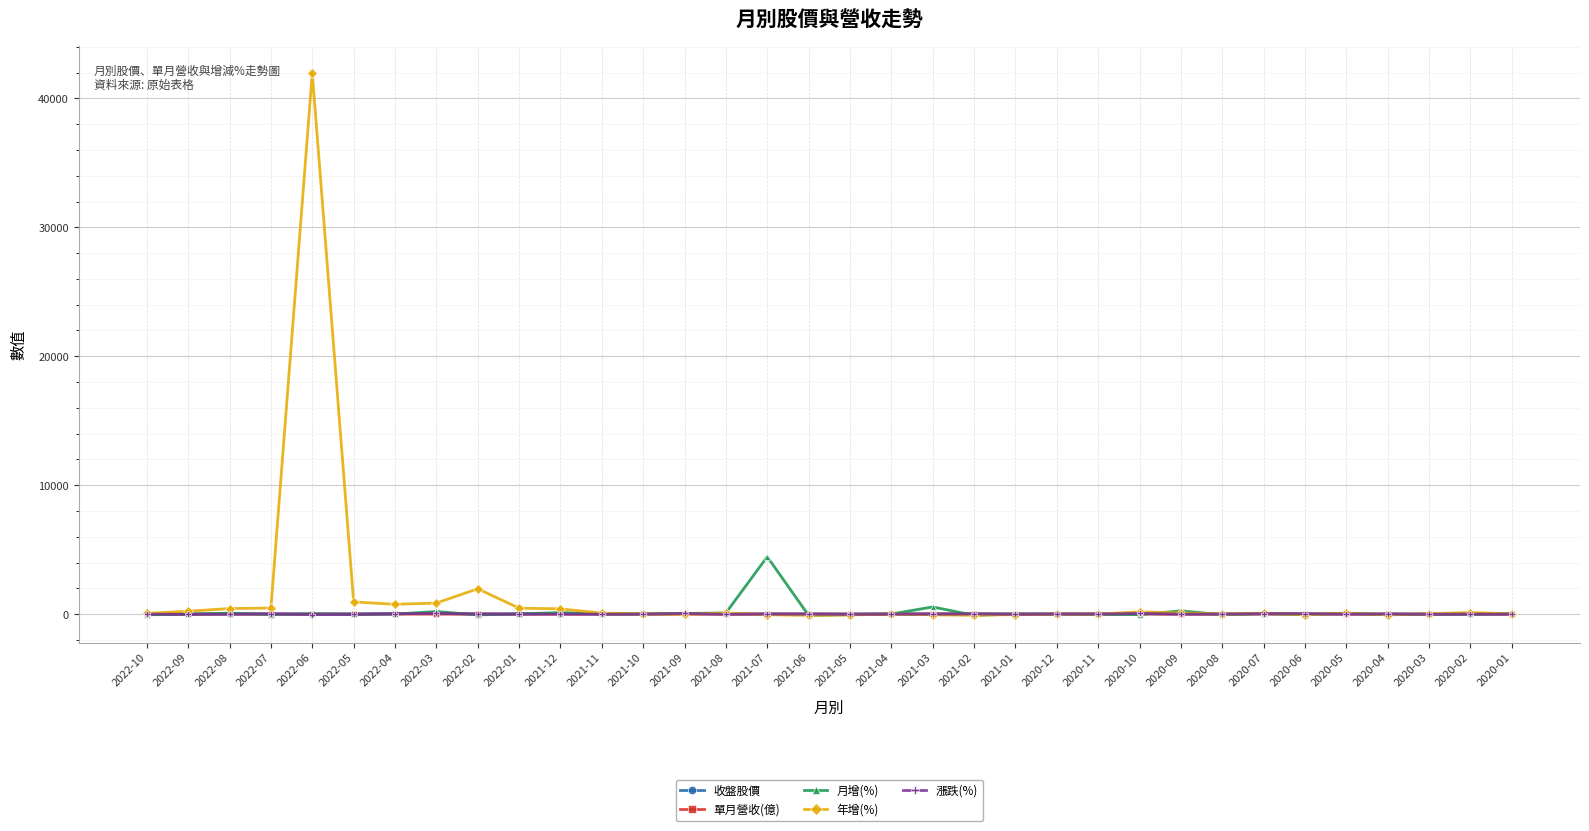

True or false: 收盤股價 has more than 1 points higher than both neighbors.

True